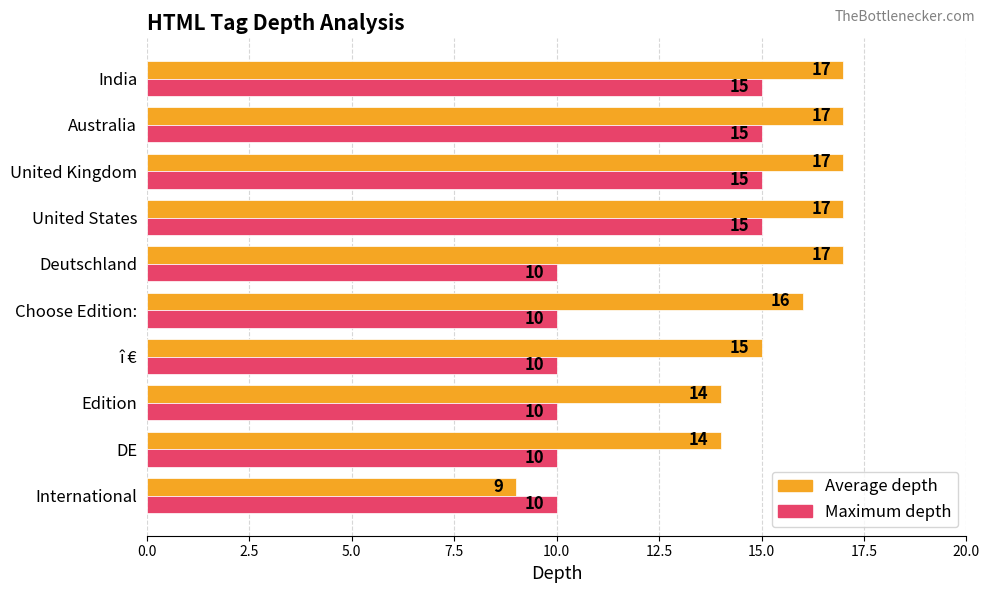

What is the total value across all series at î €?

25